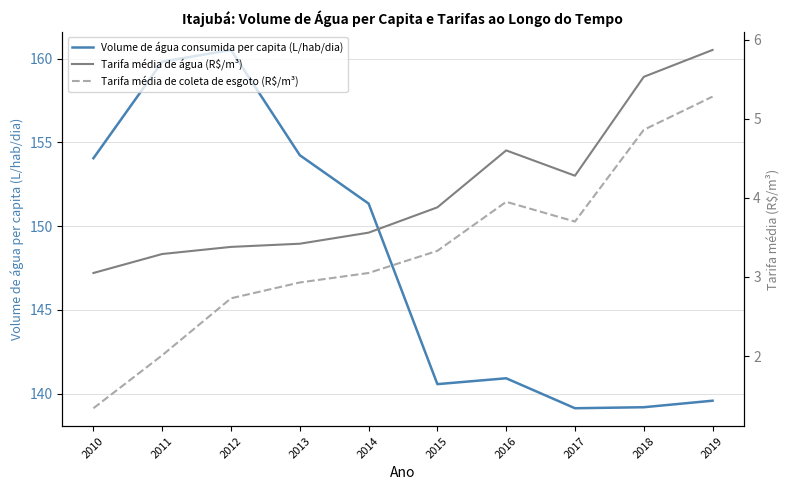

How many interior local valleys does the Tarifa média de coleta de esgoto (R$/m³) series have?

1